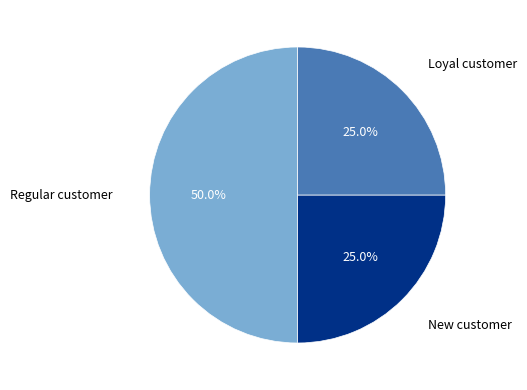

Count the number of slices in the pie.

3